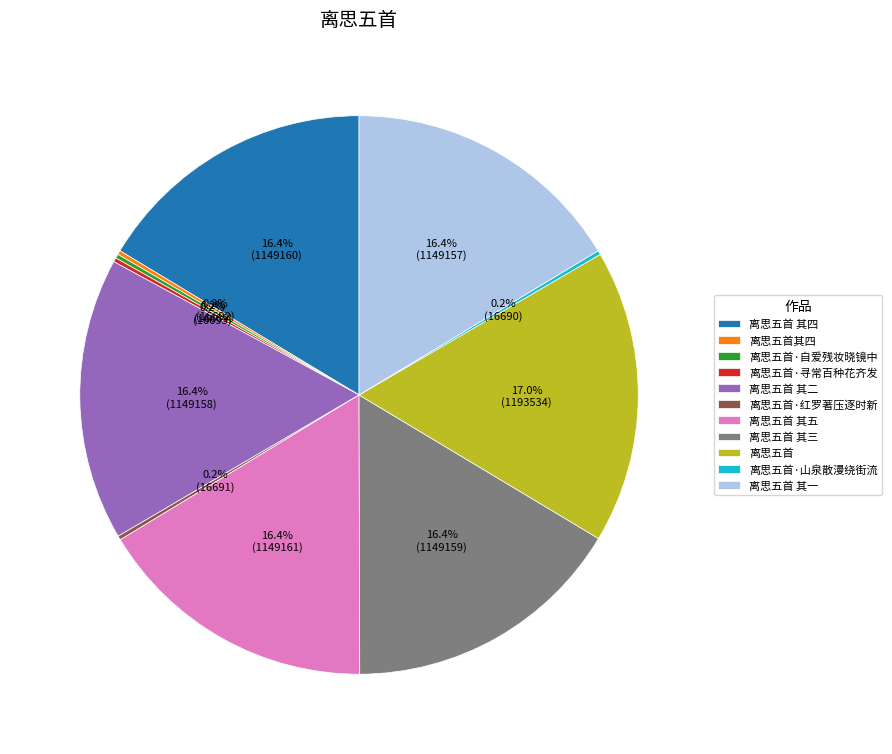

Which category has the biggest portion of the pie?

离思五首